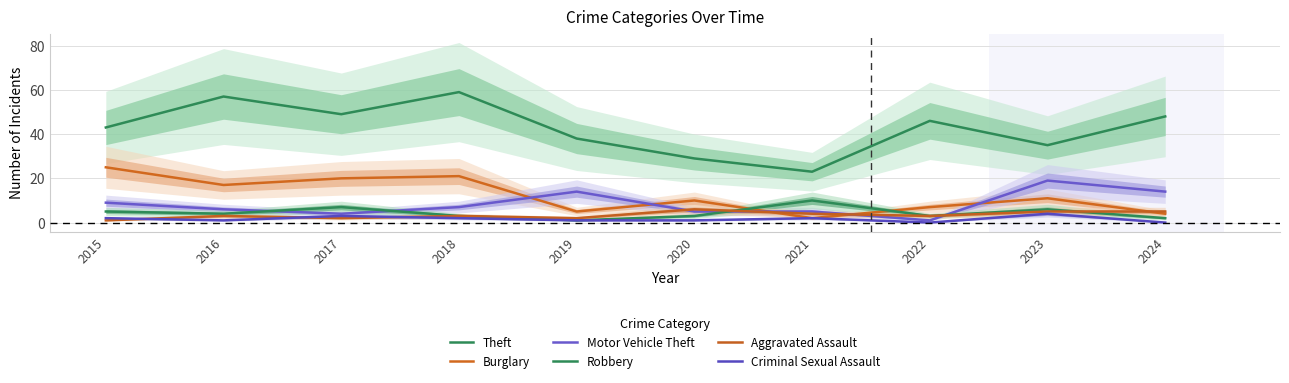

At 2021, list the series in order from smallest to largest.

Burglary, Criminal Sexual Assault, Aggravated Assault, Motor Vehicle Theft, Robbery, Theft